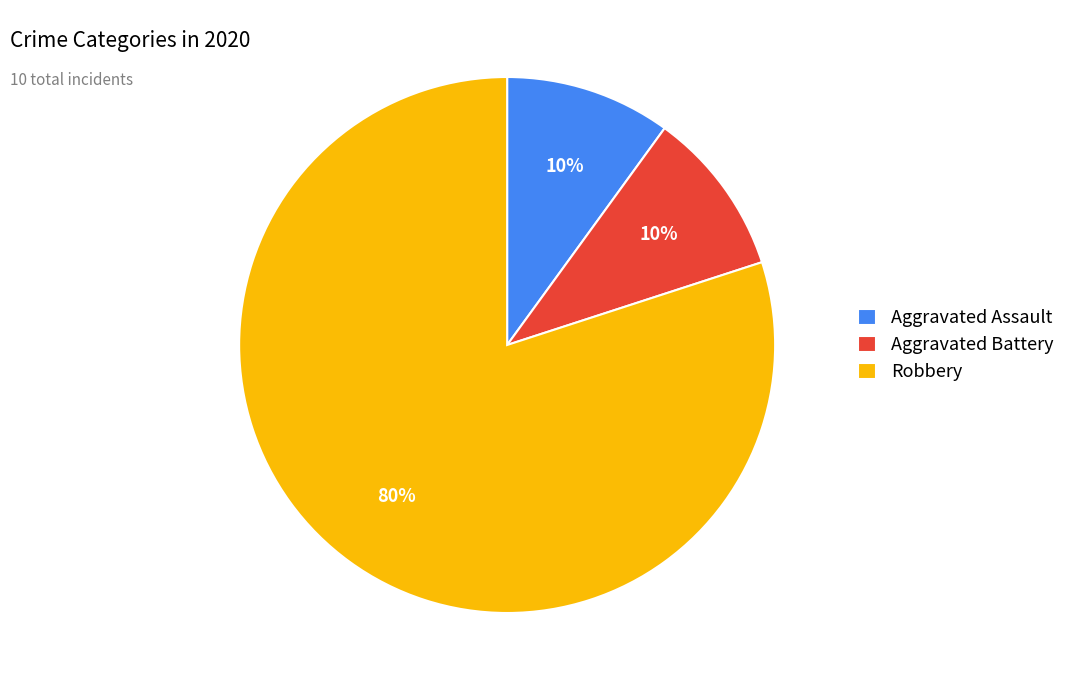

Count the number of slices in the pie.

3